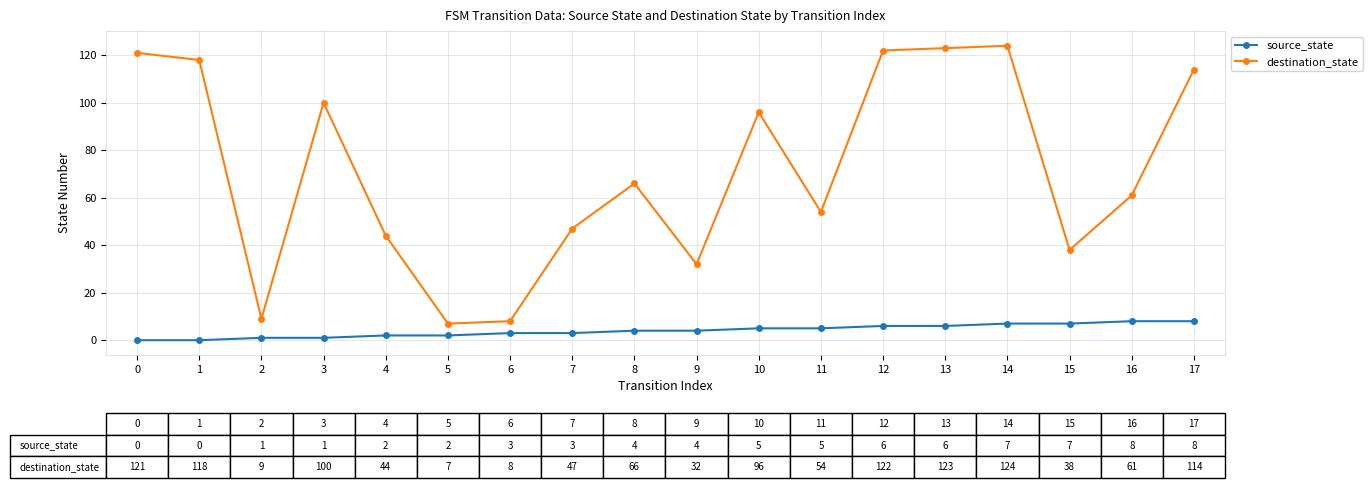

What is the sum of all source_state values?

72